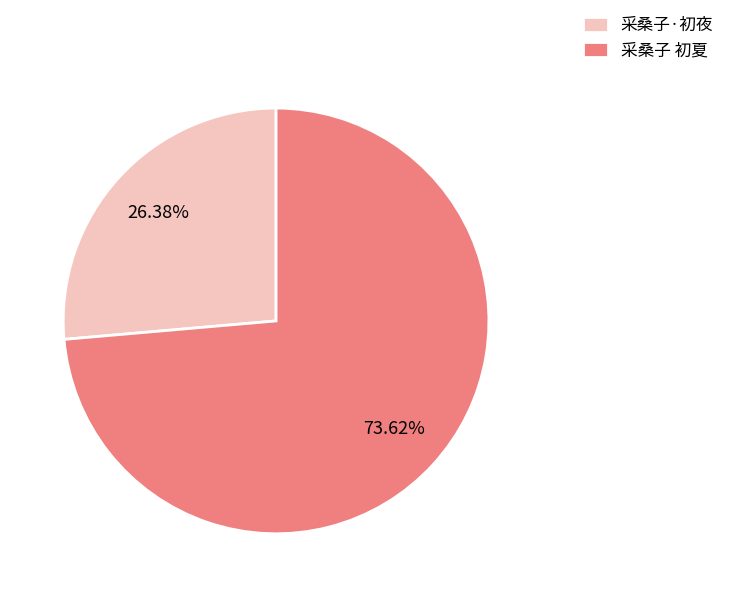

To the nearest percent, what is the difference between the largest and smallest slice percentages?

47%